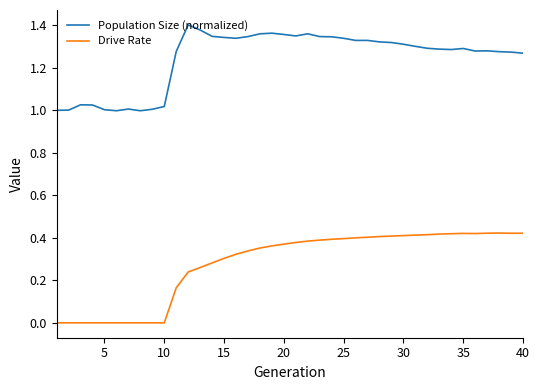

Which series has the widest spread of values?

Drive Rate